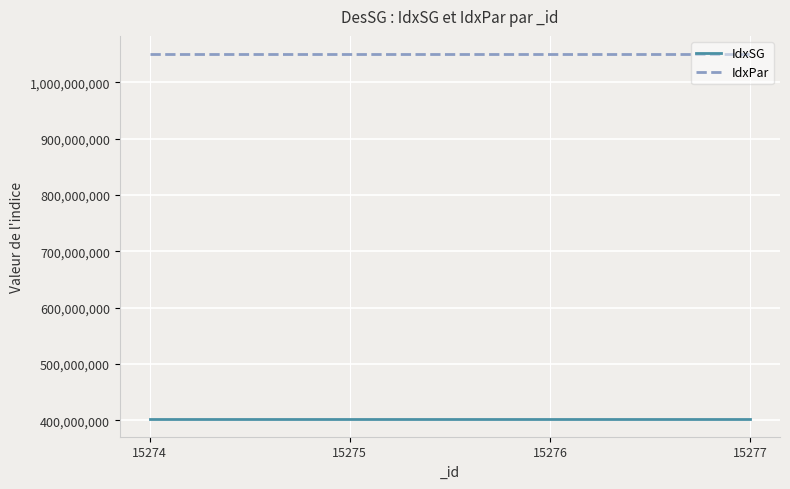

True or false: IdxPar and IdxSG cross at least once.

False